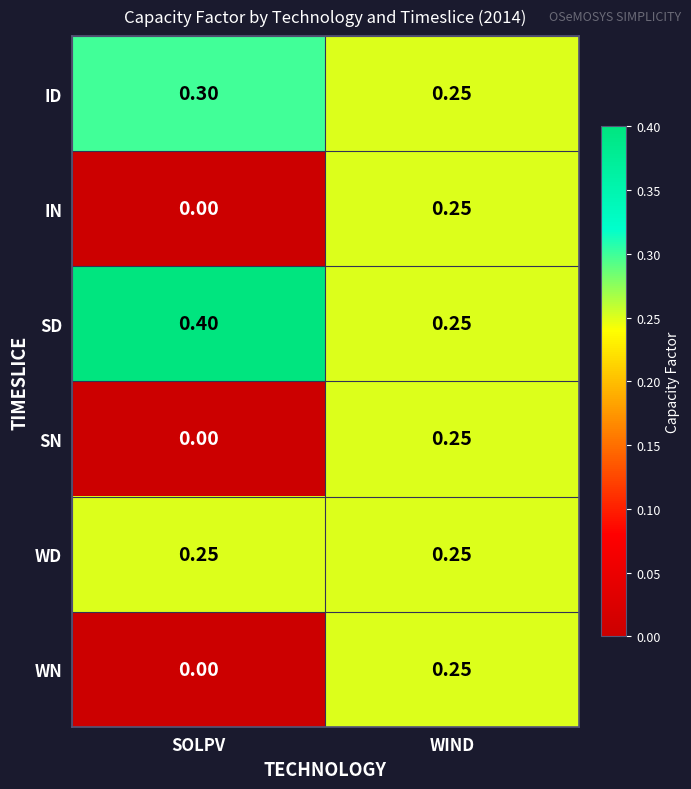

At which category does the chart reach its peak across all series?

SOLPV